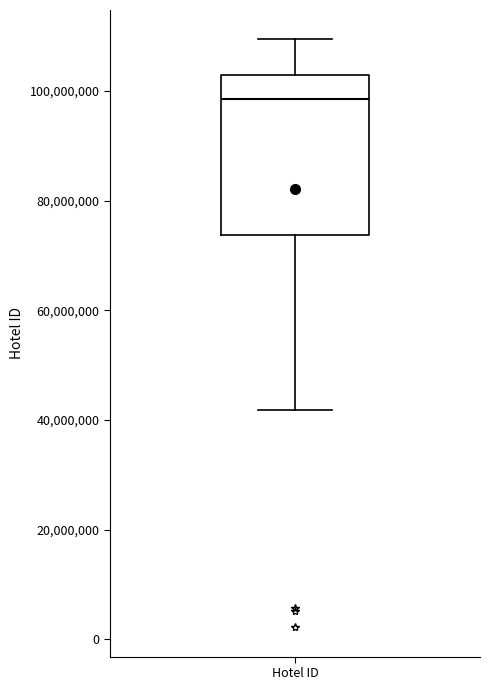

Transcribe this box plot: give where the median line is, the range the box spans, and where the two whiskers end, as read against the y-axis. The values are not printed on the chart, so give them approximately, as read against the axis.

median 98000000, box 74000000 to 102000000, whiskers 42000000 to 110000000